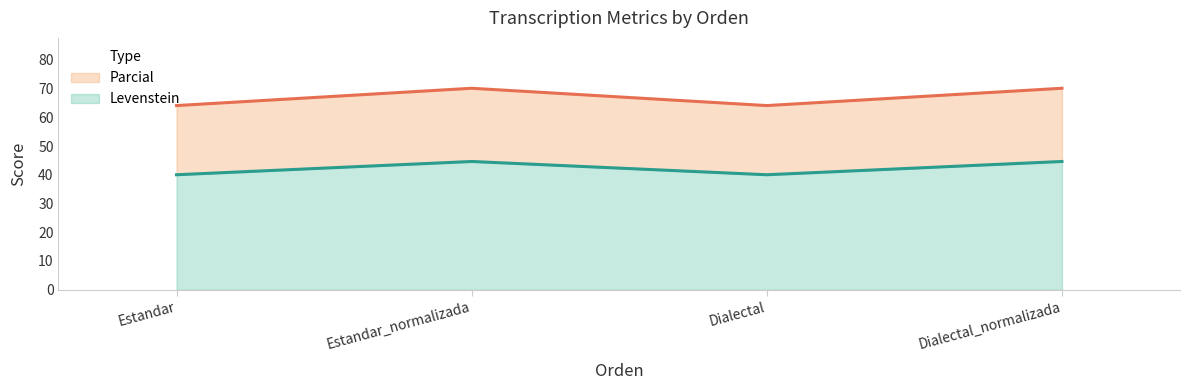

Which category has the lowest value across all series?

Estandar